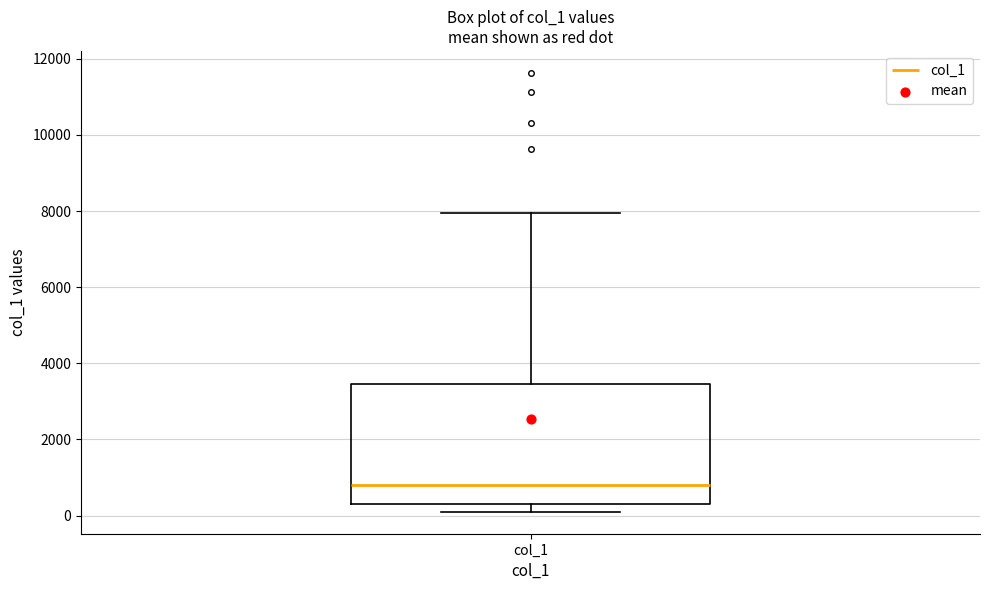

Transcribe this box plot: give where the median line is, the range the box spans, and where the two whiskers end, as read against the y-axis. The values are not printed on the chart, so give them approximately, as read against the axis.

median 800, box 200 to 3400, whiskers 200 (just below the box's lower edge) to 8000